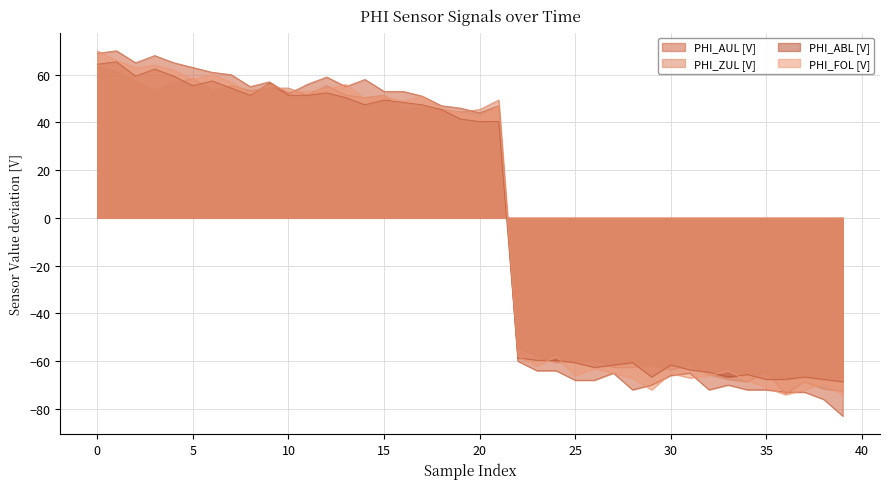

How many values in the PHI_ZUL [V] series are below 45?

19